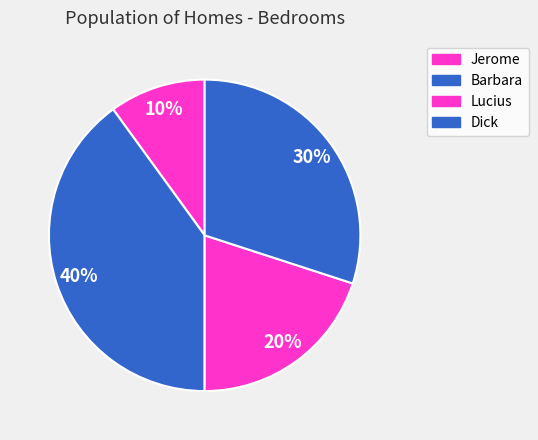

Does Barbara represent more than half of the total?

No